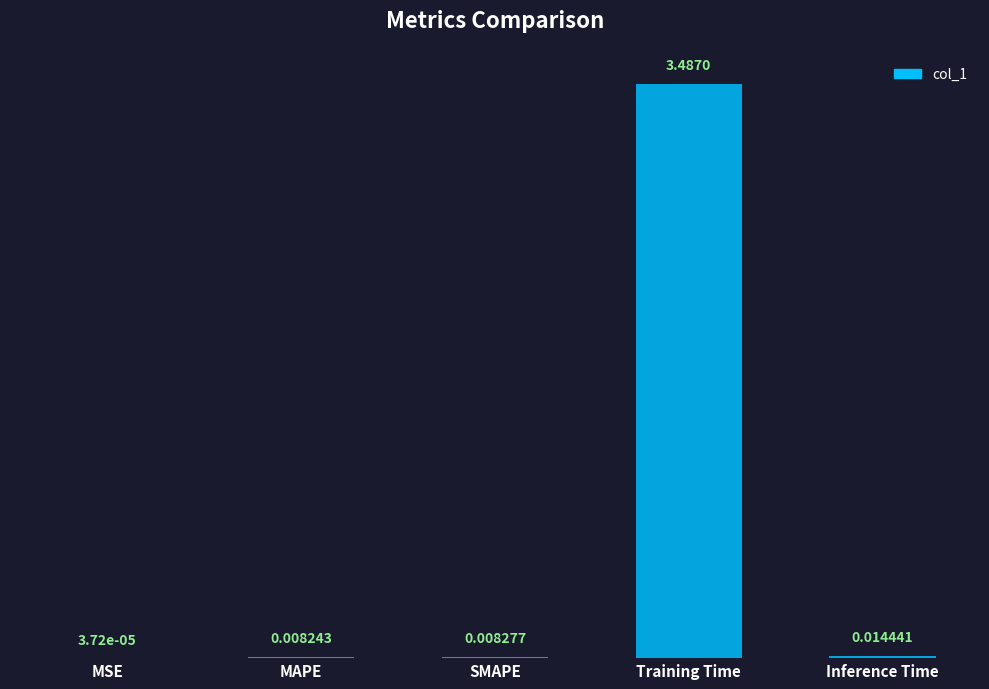

What is the difference between the values at Inference Time and Training Time?

3.5